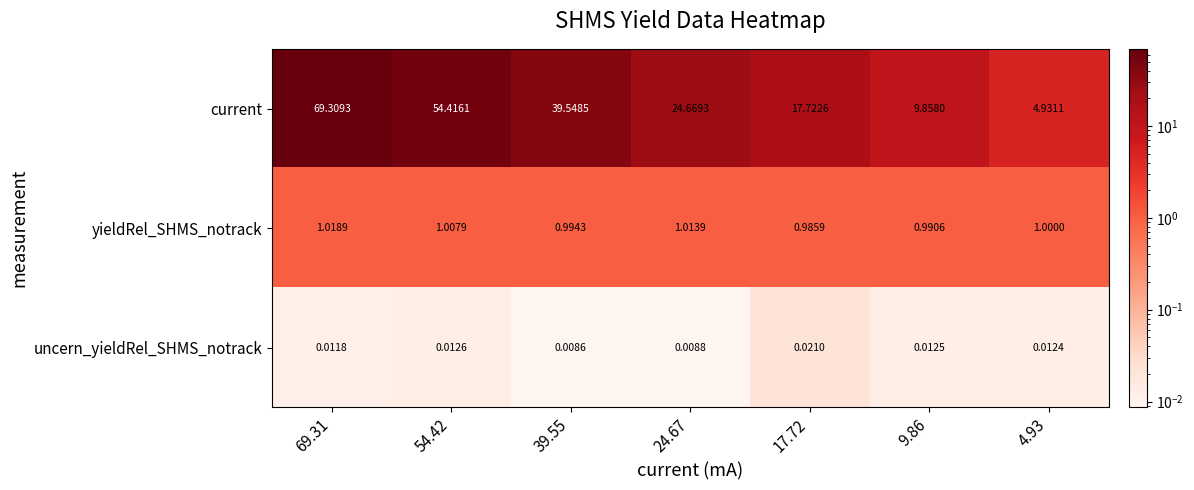

Which series has the widest spread of values?

current